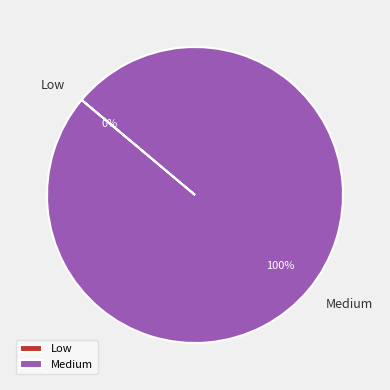

To the nearest percent, what is the difference between the largest and smallest slice percentages?

100%